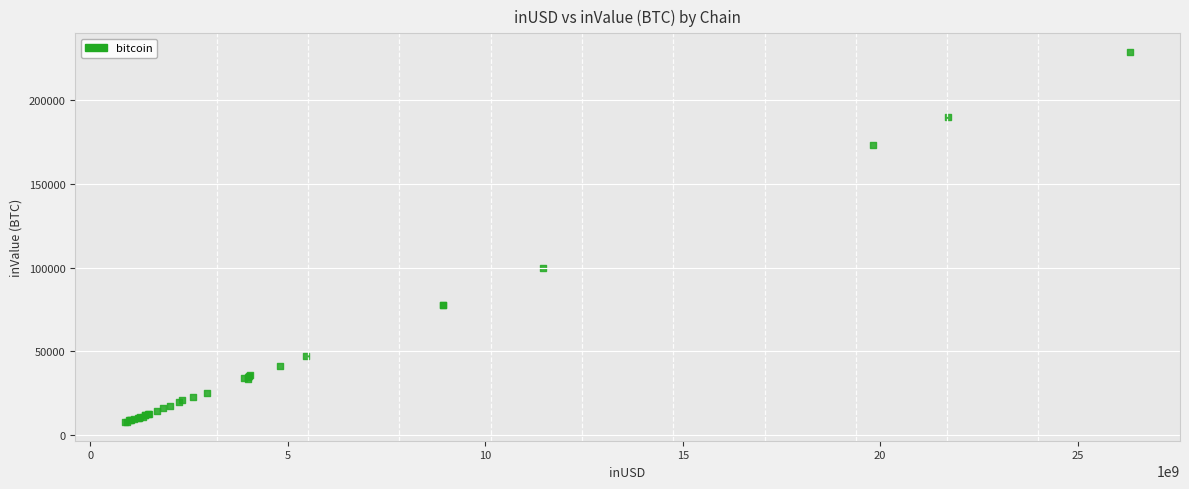

What Y value in the scatter plot is closest to 118366?

100009.0